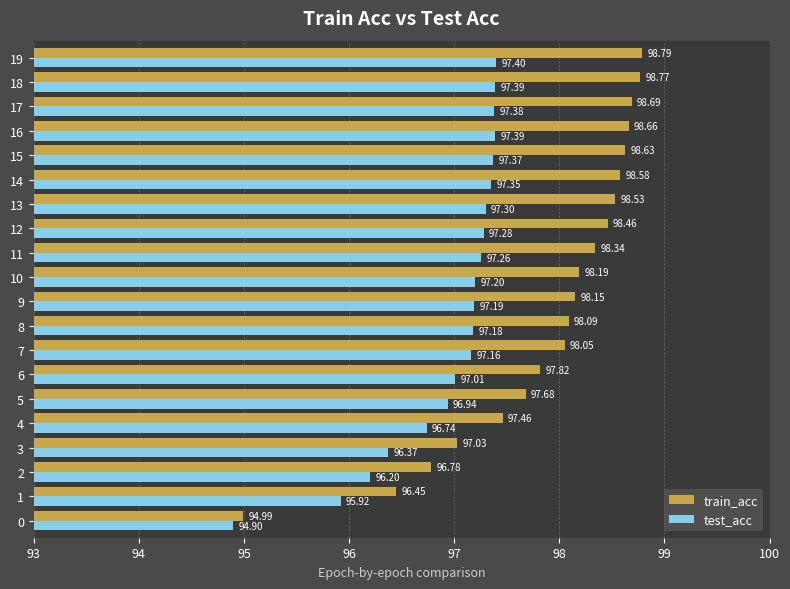

How many values in the train_acc series exceed 98?

13